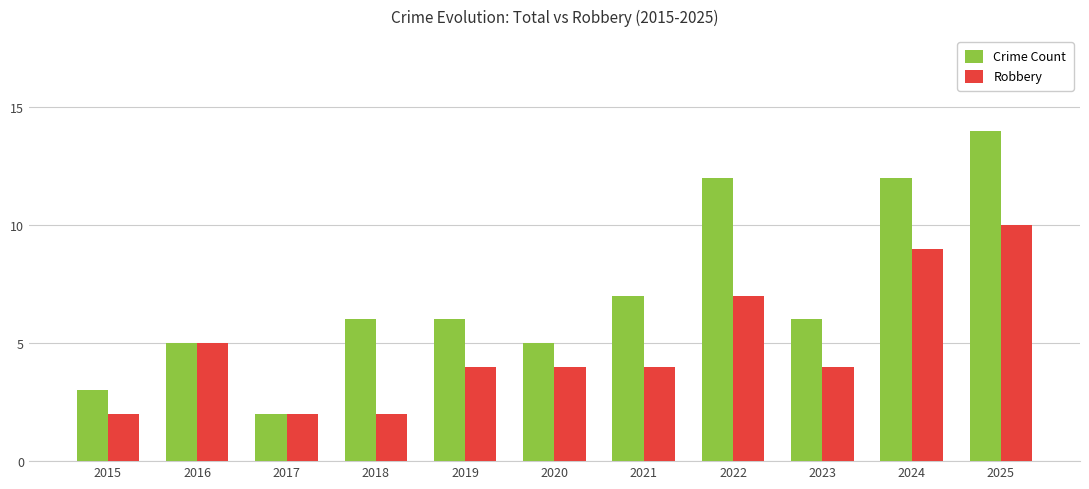

Rank the series by their average value, from highest to lowest.

Crime Count, Robbery